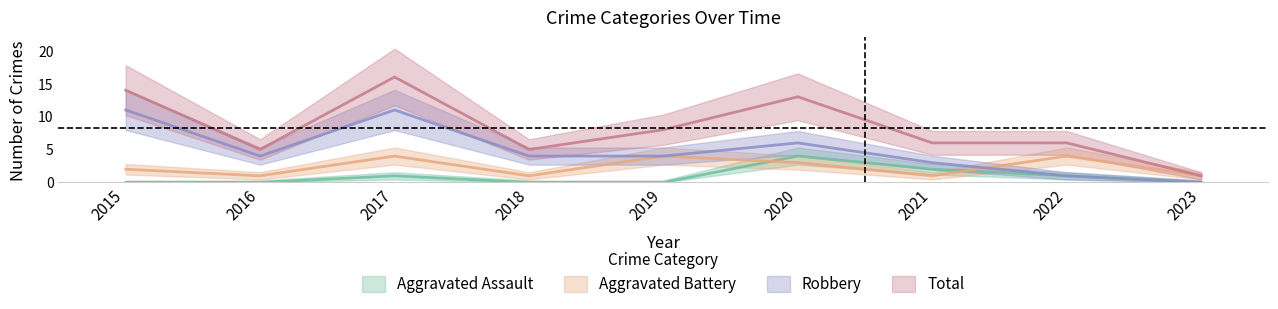

What are all the series names shown in the legend?

Aggravated Assault, Aggravated Battery, Robbery, Total